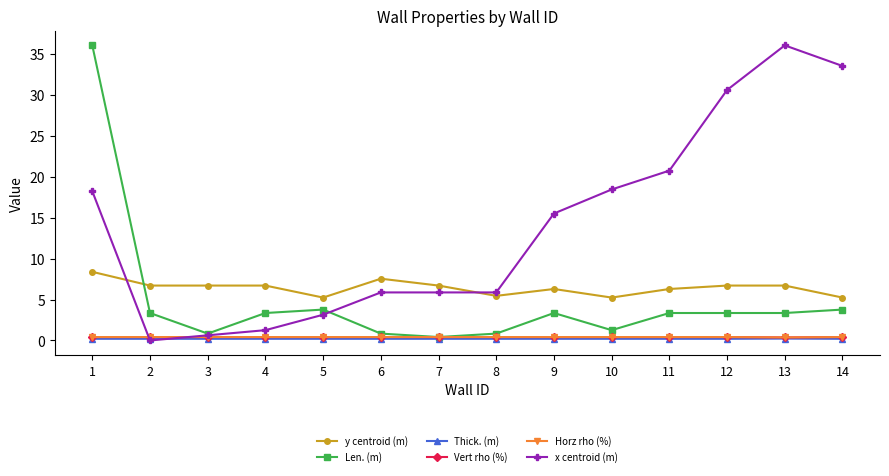

Is this an area chart (filled region under the line)?

No